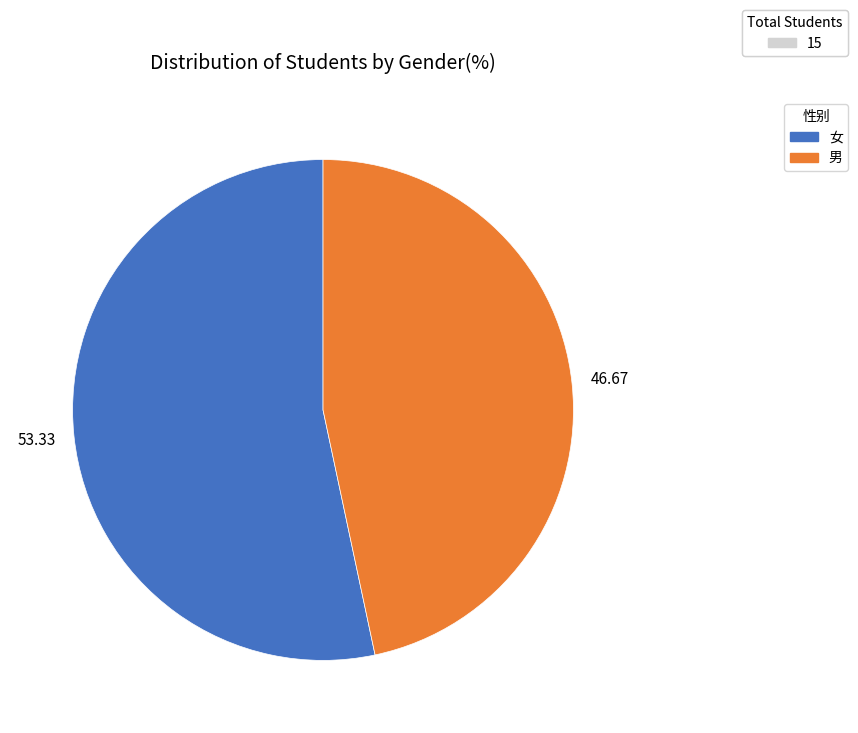

Is there any slice that represents more than half of the pie?

Yes